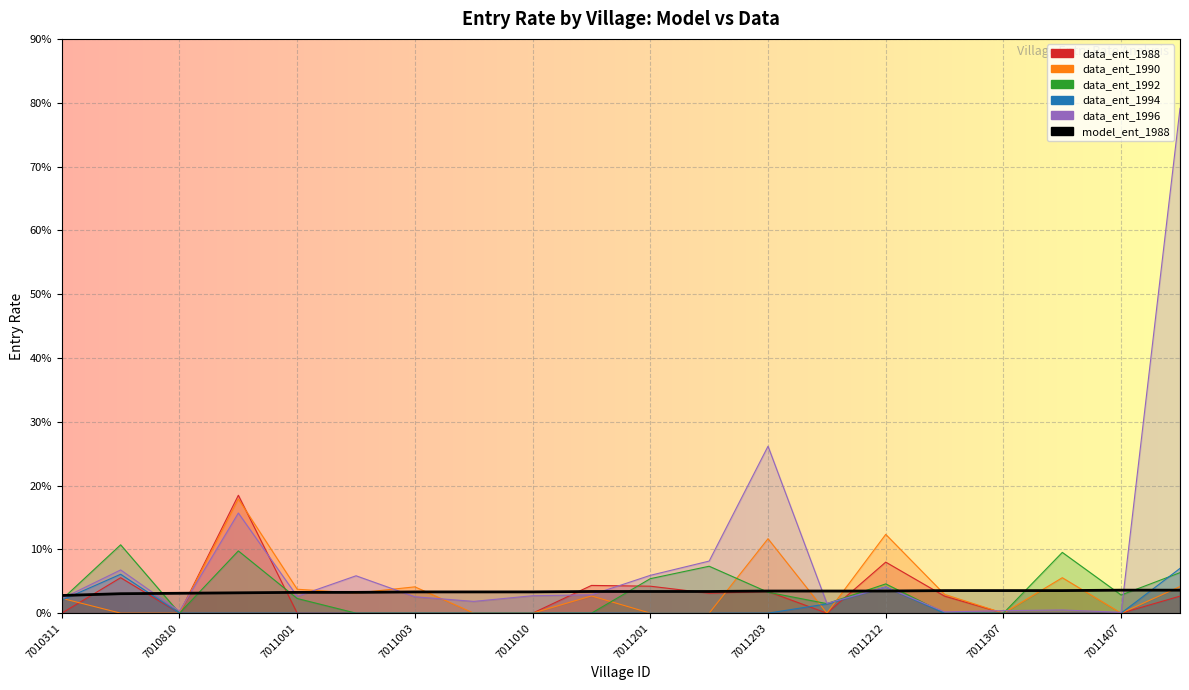

What is the sum of all model_ent_1988 values?

0.7